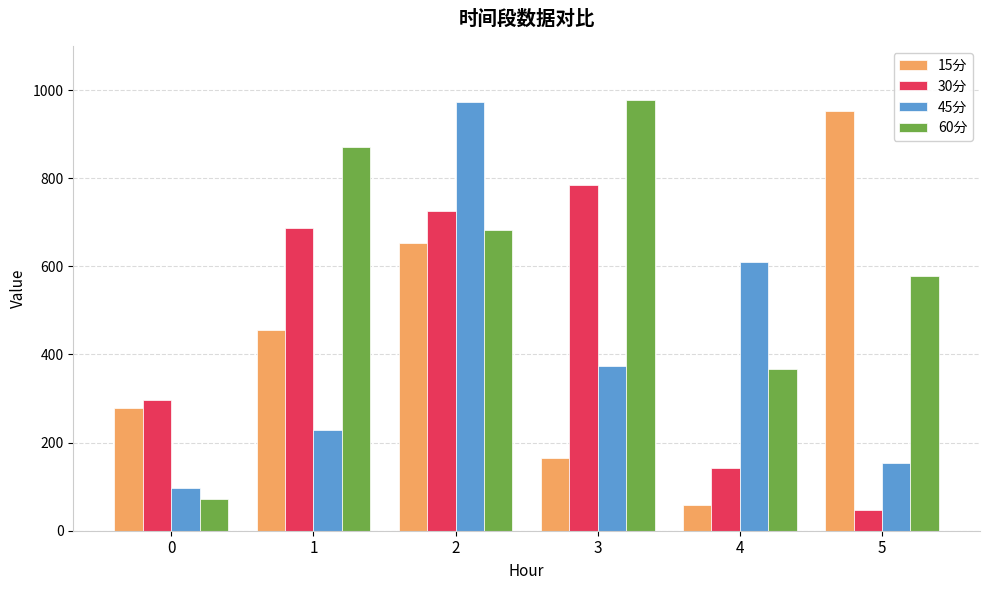

At which label is 45分 closest to 534?

4